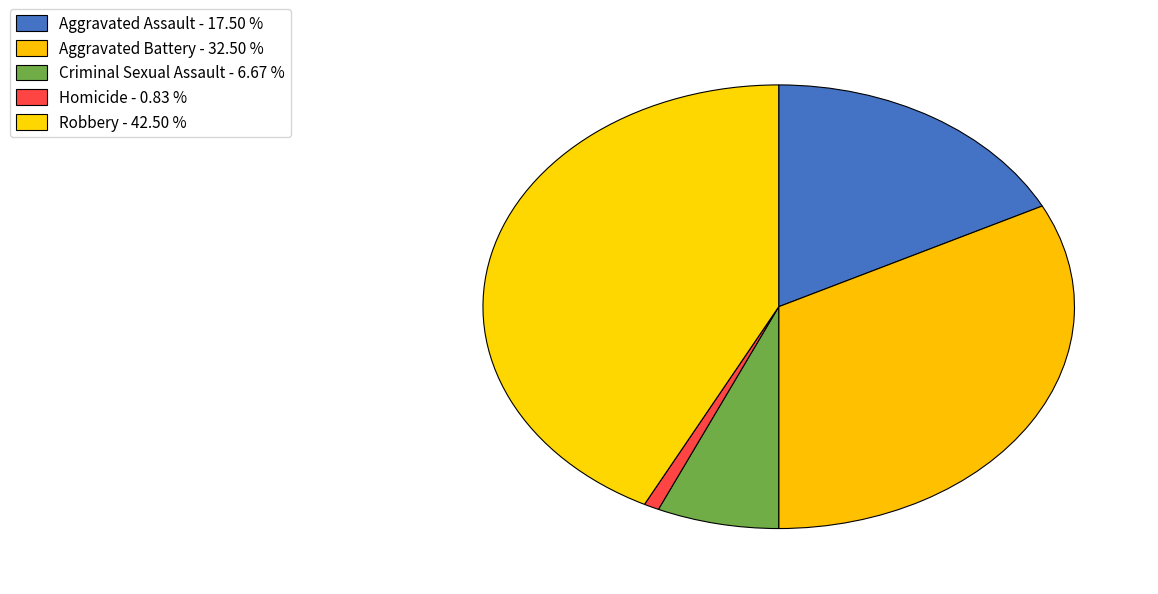

Is there any slice that represents more than half of the pie?

No